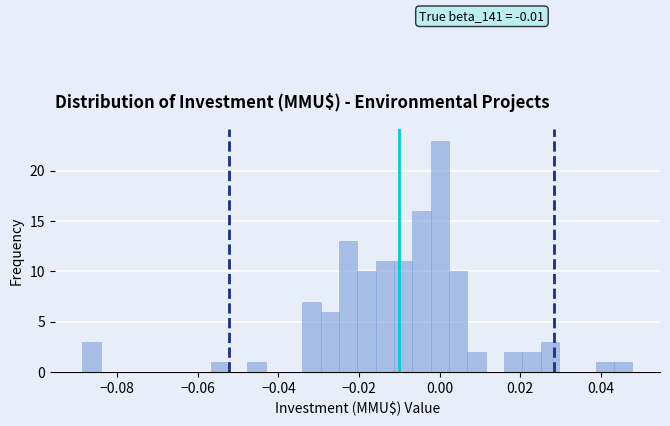

Read against the x-axis, roughly where is the centre of the tallest bar?

0.000